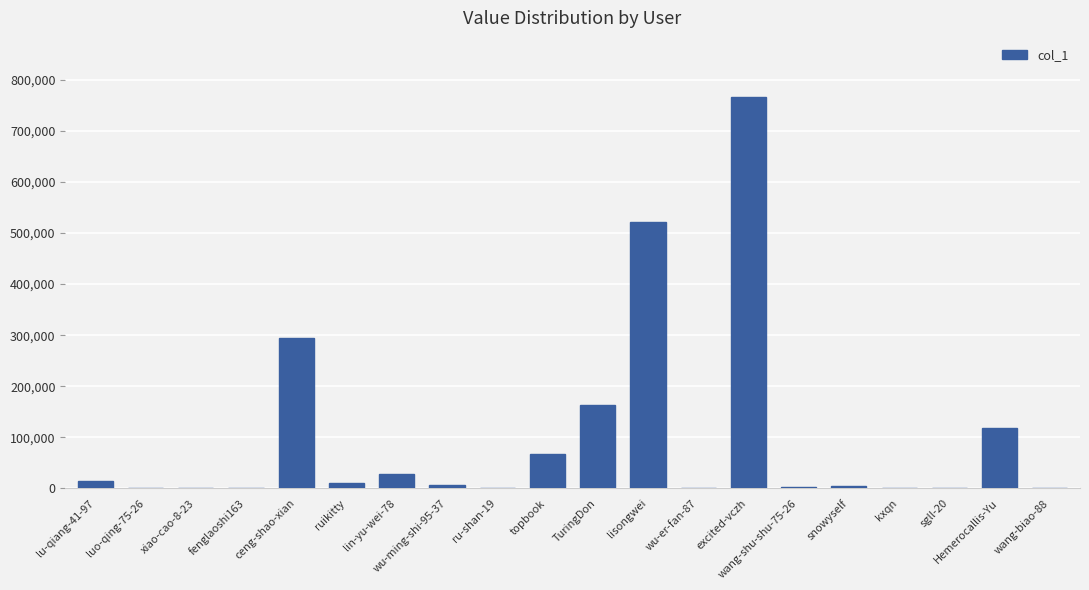

Which has a higher value, Hemerocallis-Yu or lu-qiang-41-97?

Hemerocallis-Yu